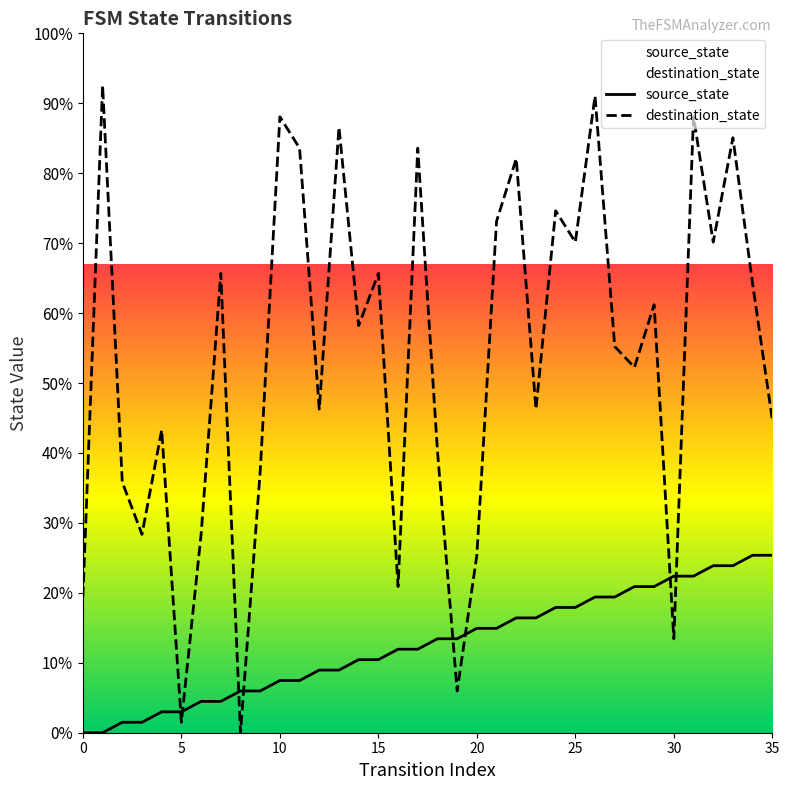

What is the total value across all series at 34?

89.6